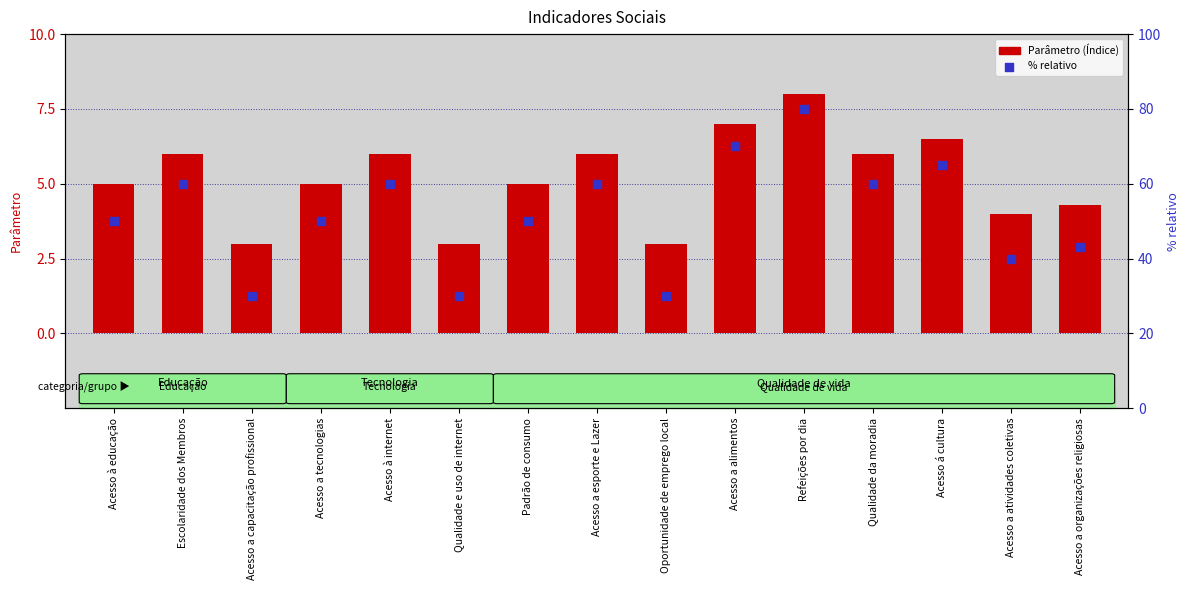

Which series has the largest Y range (max minus min)?

% relativo (escala direita)